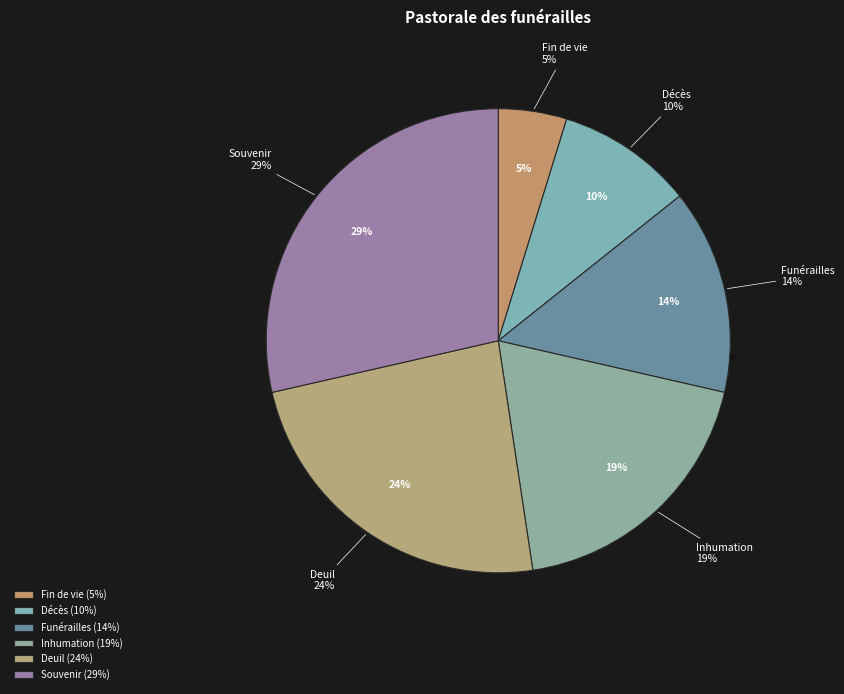

Does Inhumation account for over 50% of the chart?

No